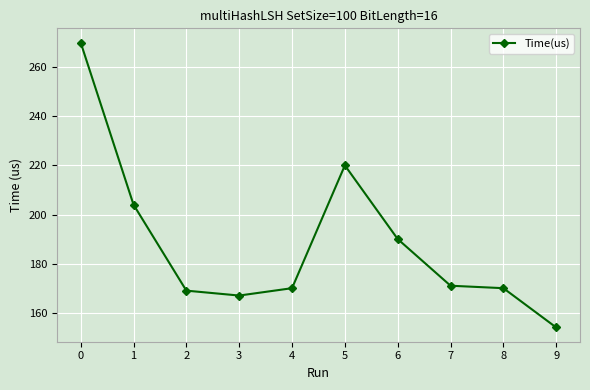

True or false: there are more than 2 points higher than both neighbors.

False